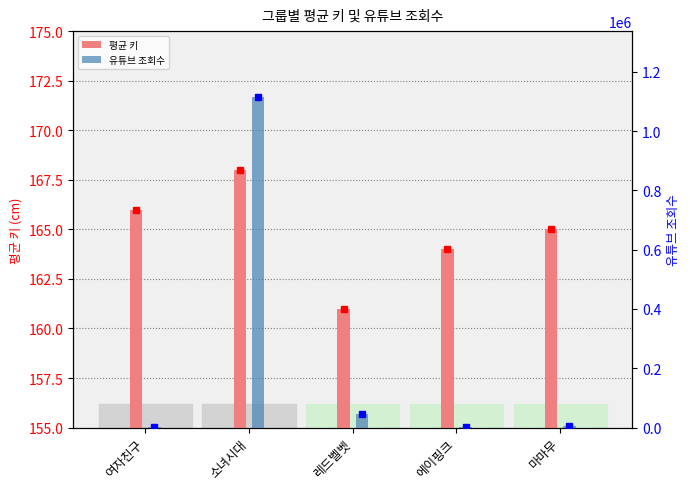

What are all the series names shown in the legend?

평균 키, 유튜브 조회수